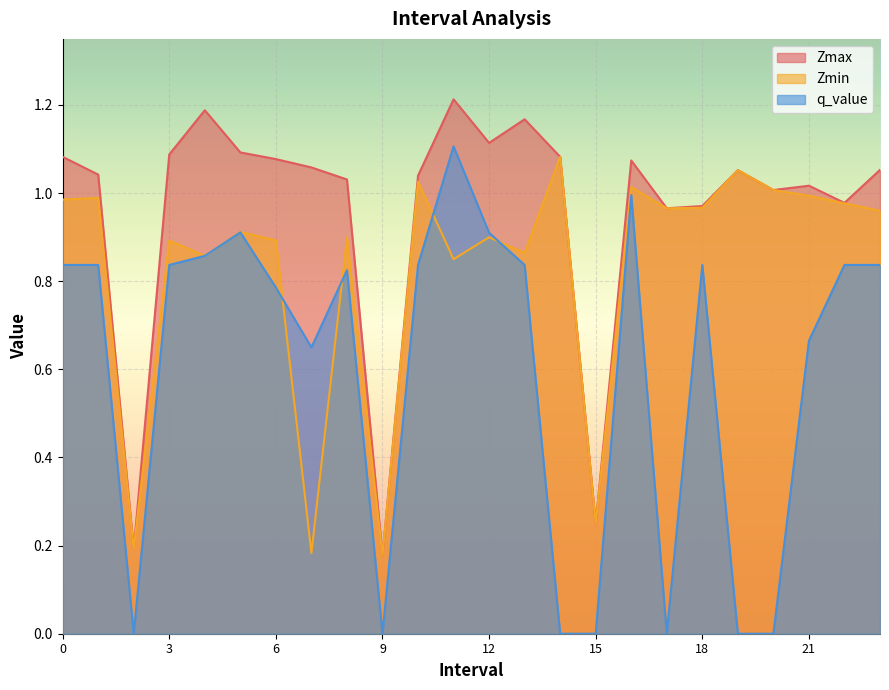

At which category does Zmax reach its first local valley?

2